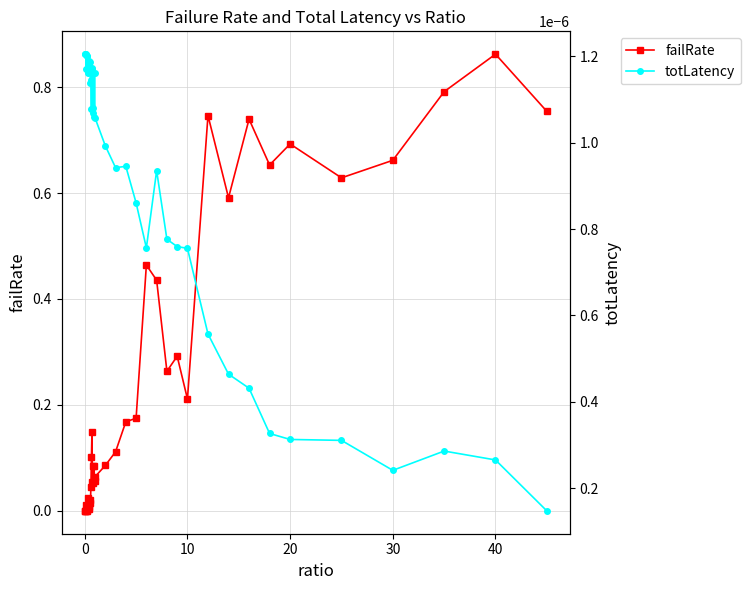

Rank the series by their maximum value, from highest to lowest.

failRate, totLatency